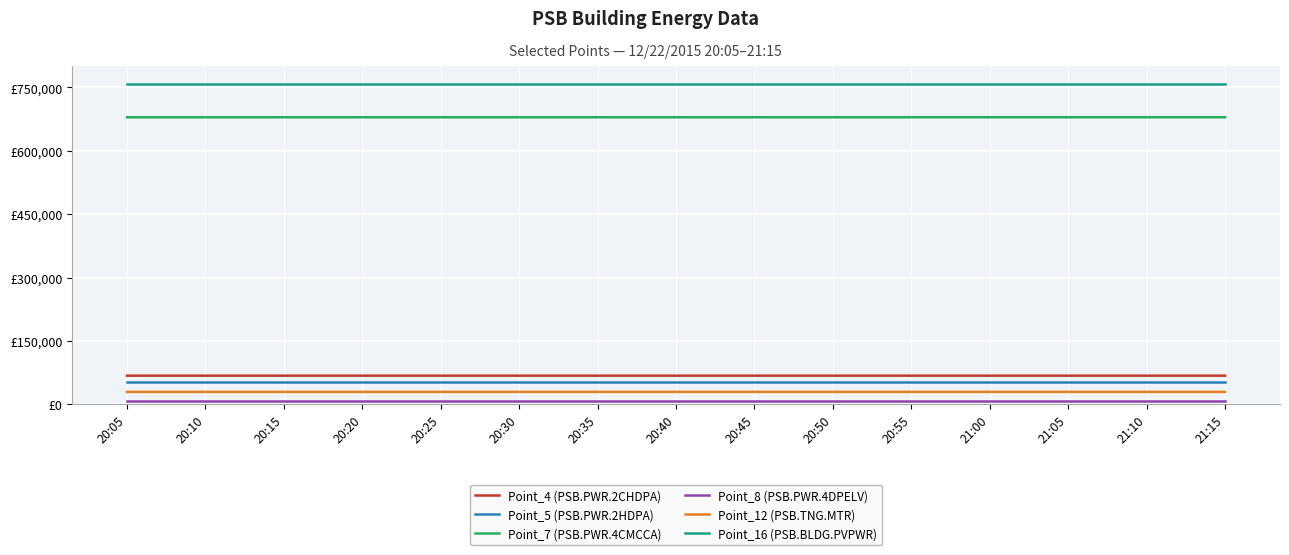

The Point_7 (PSB.PWR.4CMCCA) series shows 679128 at 20:10. True or false?

True